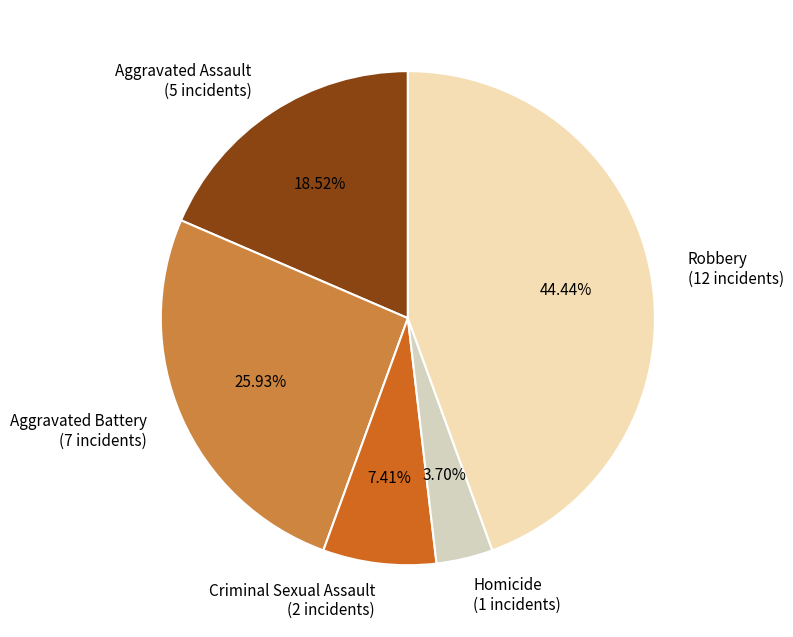

Which has a higher value, Aggravated Battery or Criminal Sexual Assault?

Aggravated Battery